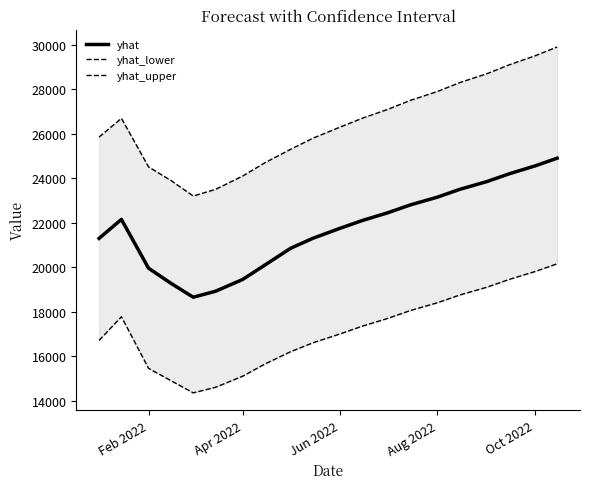

How many values in the yhat_lower series exceed 17350?

10